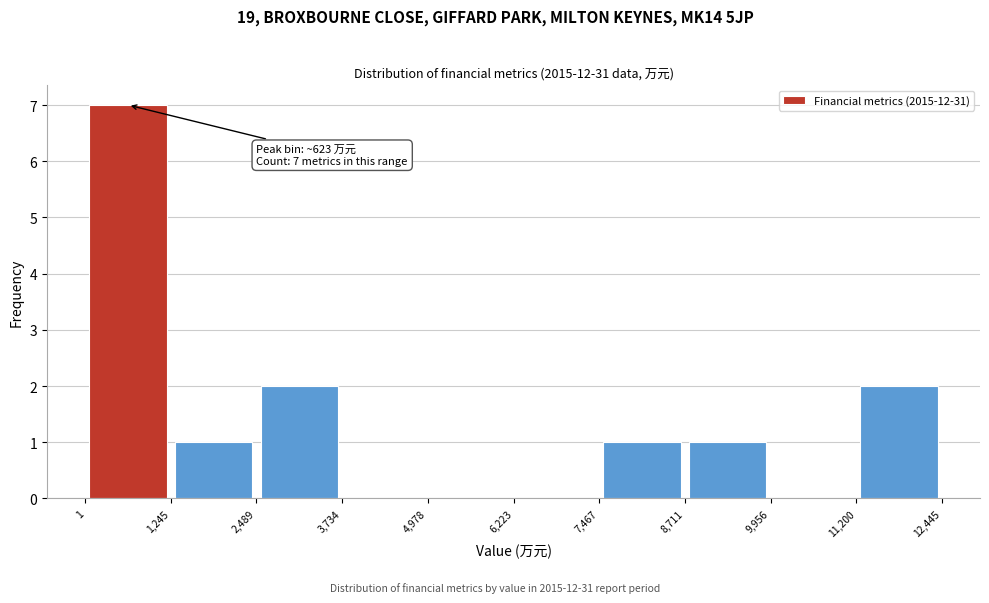

Which range on the x-axis has the tallest bar?

1 to 1,245